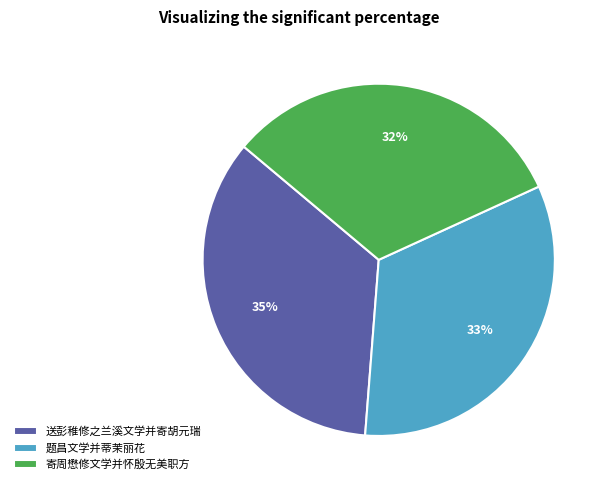

Do 寄周懋修文学并怀殷无美职方 and 送彭稚修之兰溪文学并寄胡元瑞 together represent more than half of the pie?

Yes